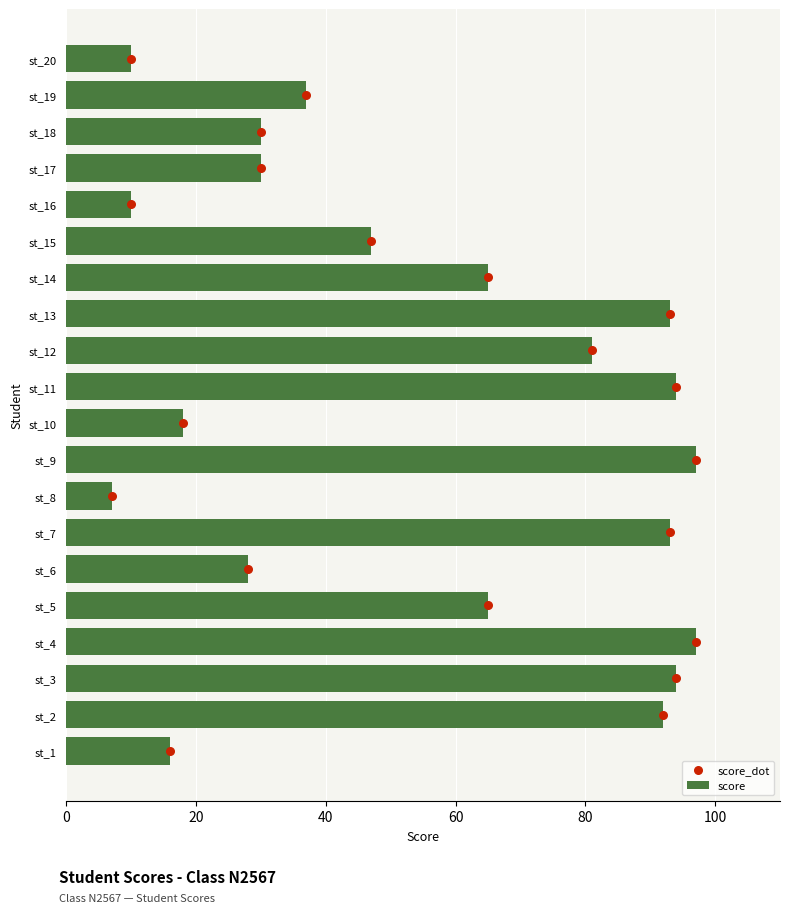

Which series has the largest Y range (max minus min)?

score